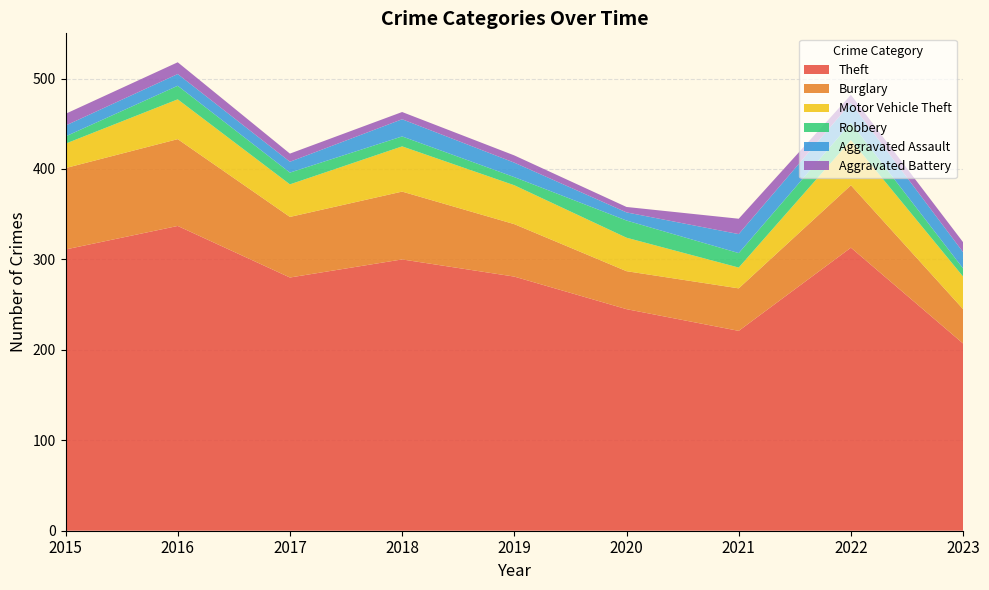

Reading left to right, list all the values displayed in this chart.

Theft: 2015=311	2016=337	2017=280	2018=300	2019=281	2020=245	2021=221	2022=313	2023=207
Burglary: 2015=90	2016=96	2017=67	2018=75	2019=58	2020=42	2021=47	2022=69	2023=38
Motor Vehicle Theft: 2015=27	2016=44	2017=36	2018=50	2019=43	2020=37	2021=23	2022=50	2023=36
Robbery: 2015=8	2016=15	2017=13	2018=11	2019=9	2020=19	2021=16	2022=19	2023=9
Aggravated Assault: 2015=12	2016=13	2017=12	2018=19	2019=16	2020=9	2021=21	2022=22	2023=18
Aggravated Battery: 2015=13	2016=13	2017=9	2018=8	2019=8	2020=6	2021=17	2022=9	2023=11